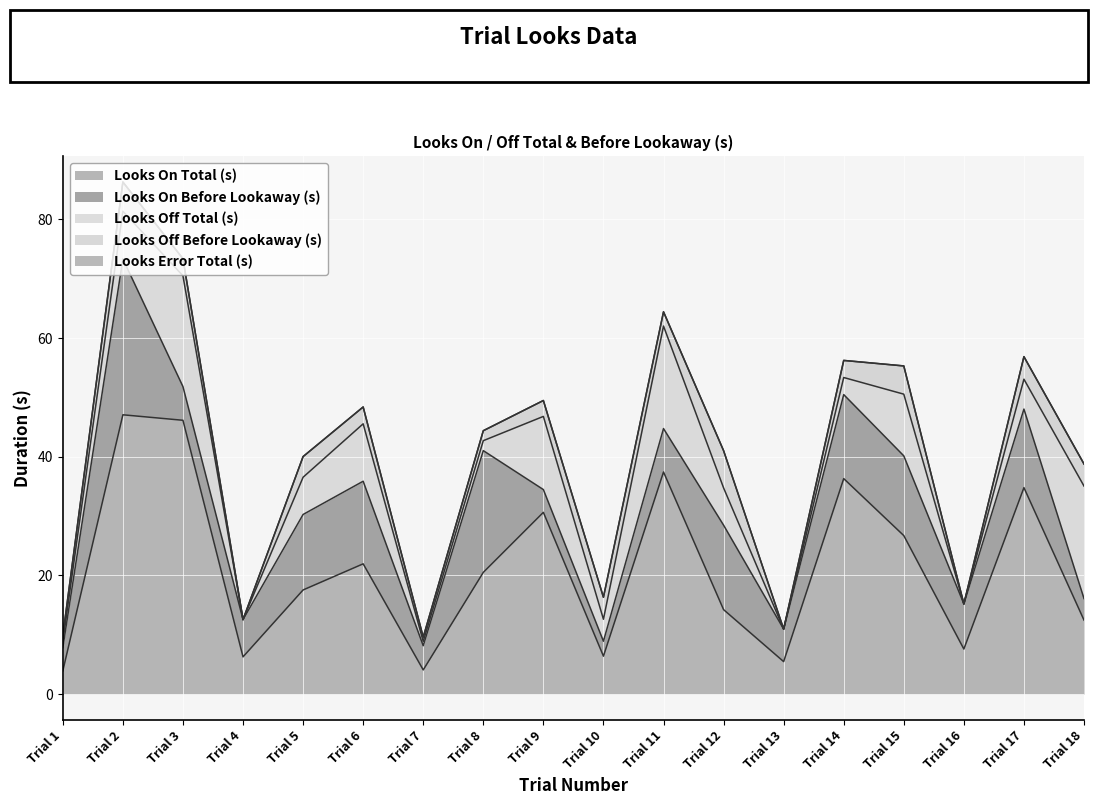

What is the average value of the Looks Off Before Lookaway (s) series?

2.7